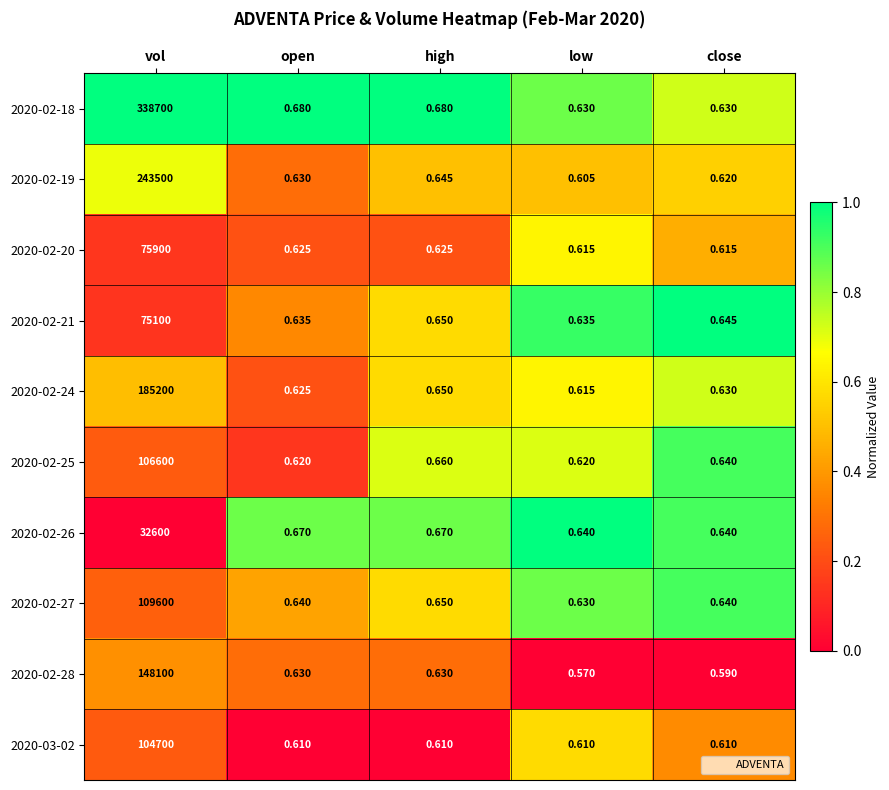

At which label is 2020-02-19 closest to 121750?

high